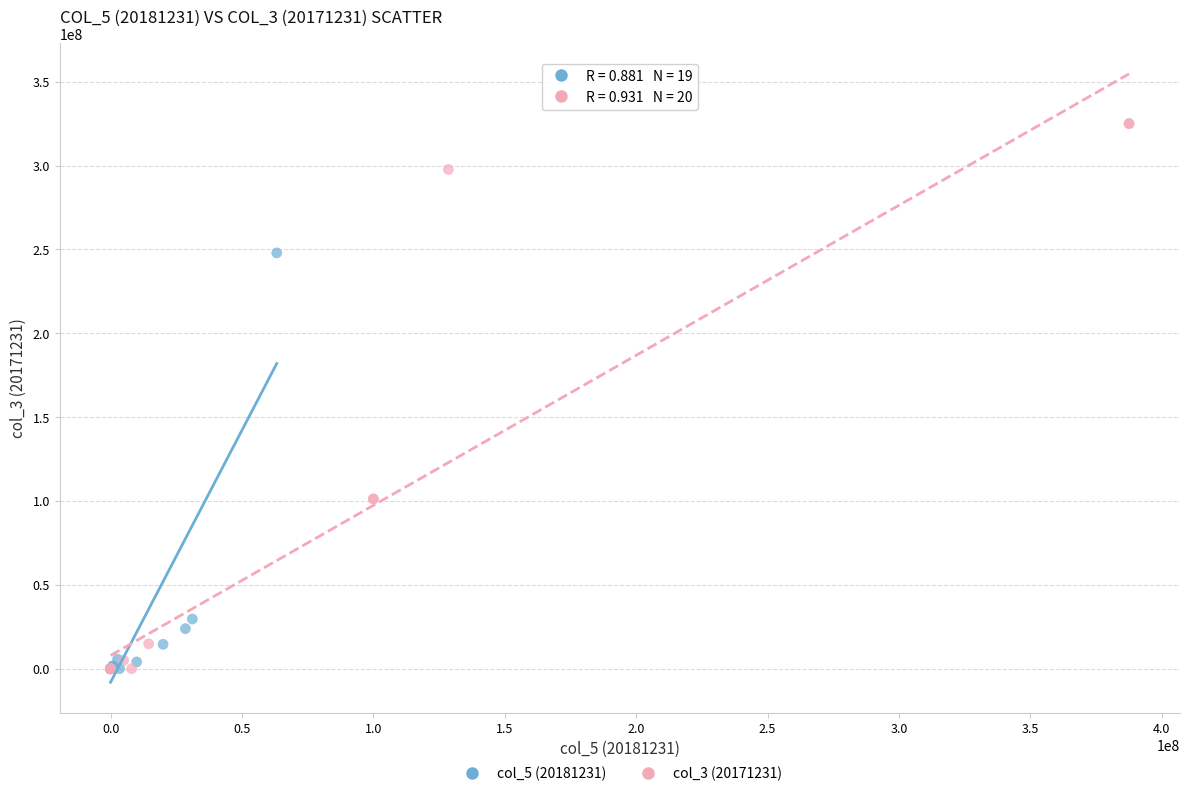

Which series has the widest spread of Y values?

col_3 (20171231)